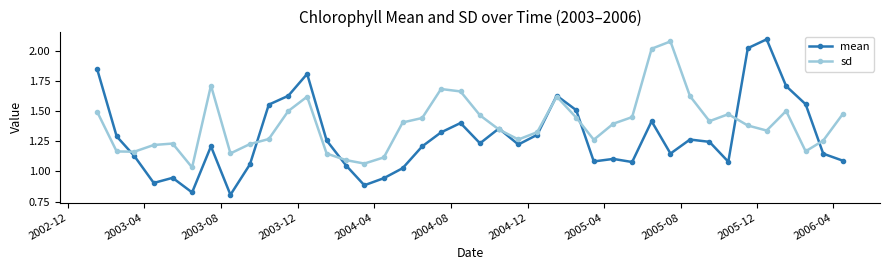

True or false: mean has more than 0 interior local peaks.

True